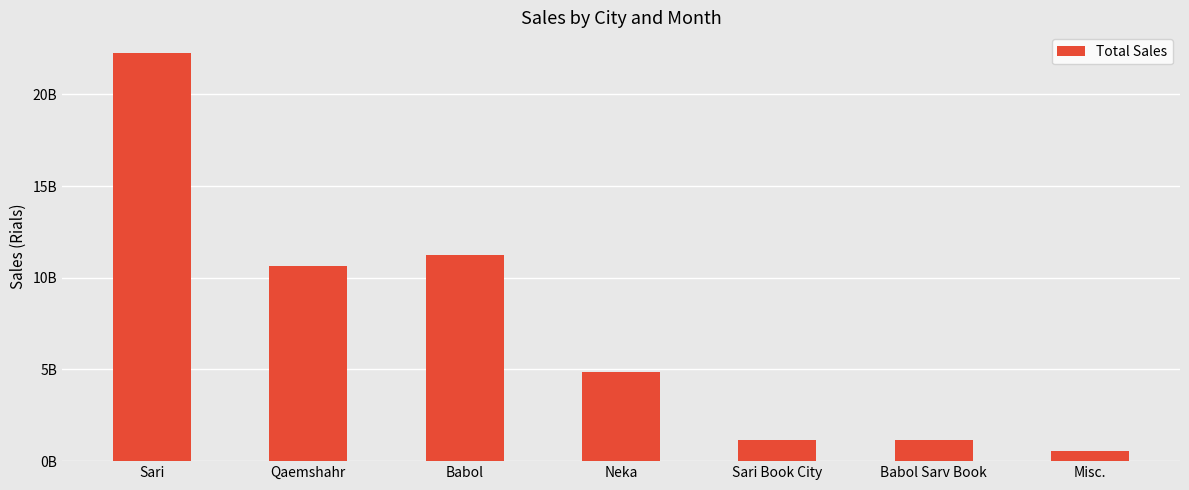

List the labels in order of value, largest first.

Sari, Babol, Qaemshahr, Neka, Babol Sarv Book, Sari Book City, Misc.